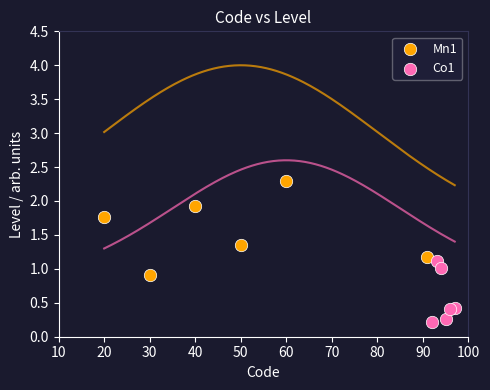

What are all the series names shown in the legend?

Mn1, Co1